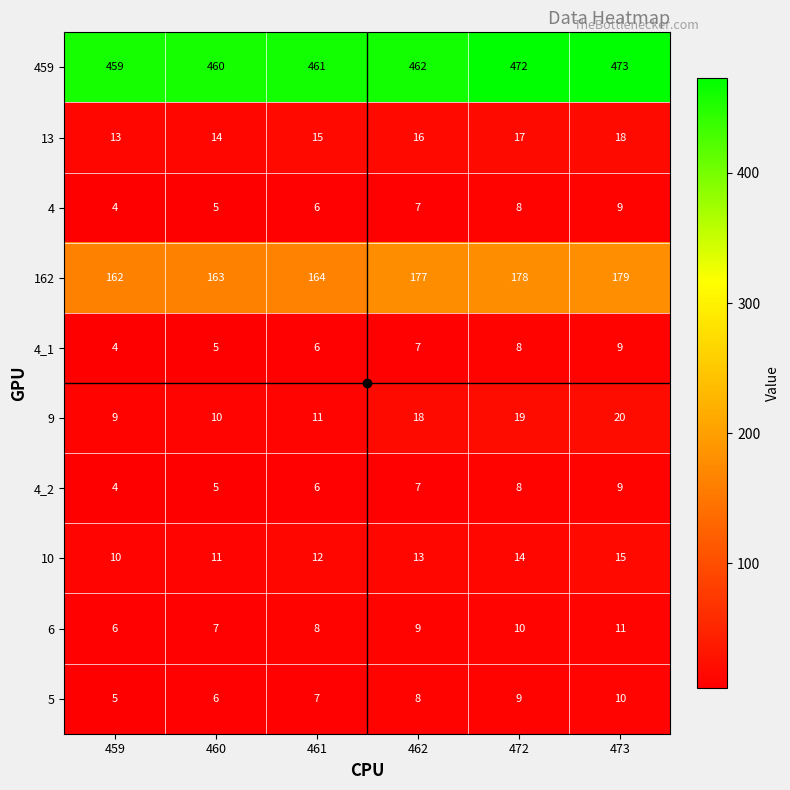

What is the approximate value of 459 at 473, to the nearest 10?

470